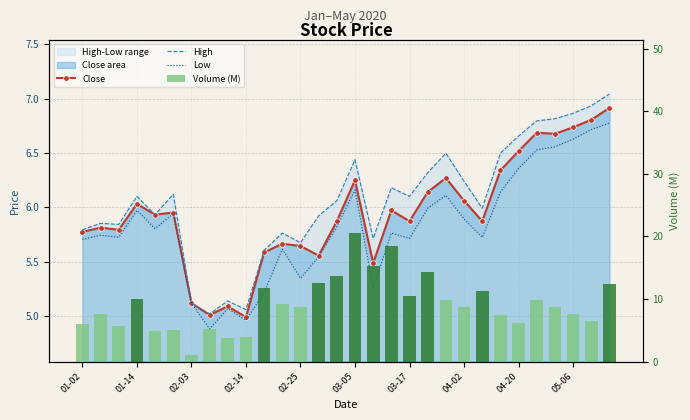

What is the lowest value of the High series?

5.0